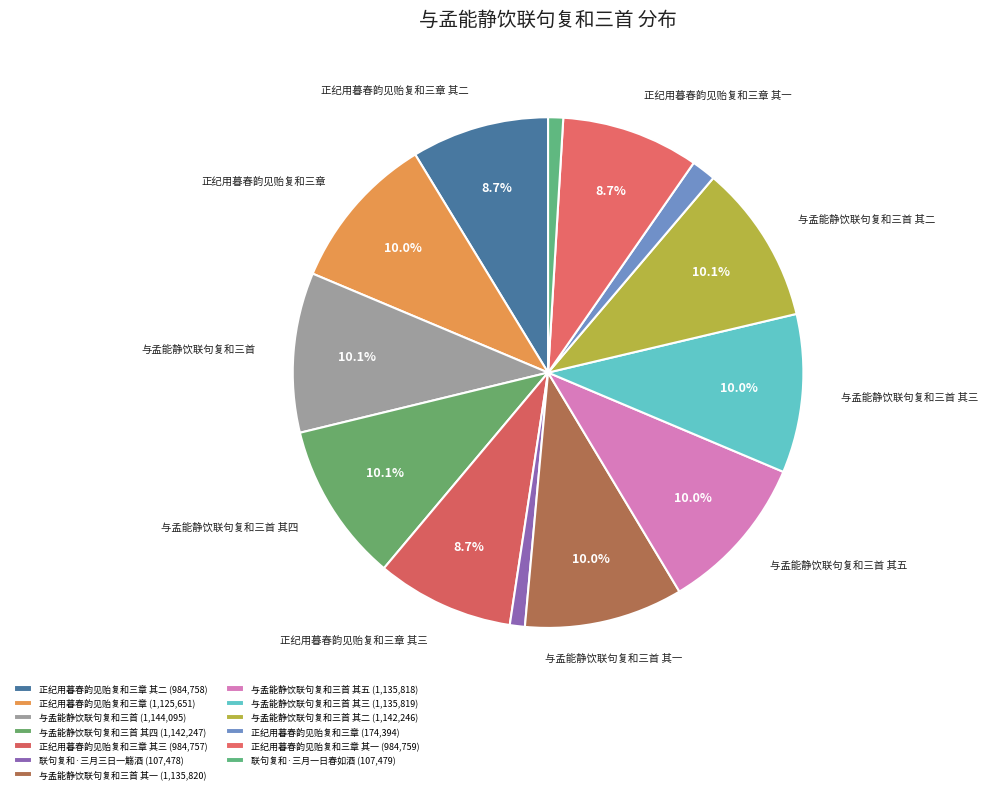

How many slices are in this pie chart?

13